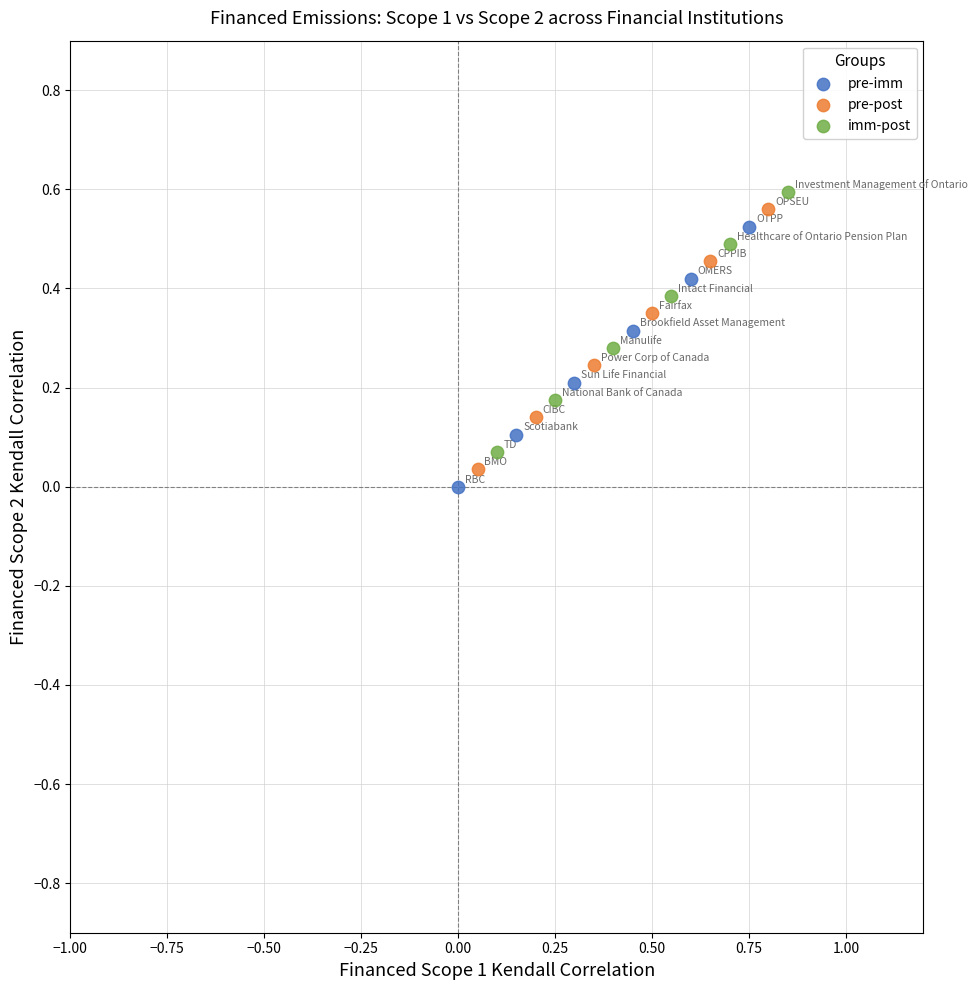

What are all the series names shown in the legend?

pre-imm, pre-post, imm-post